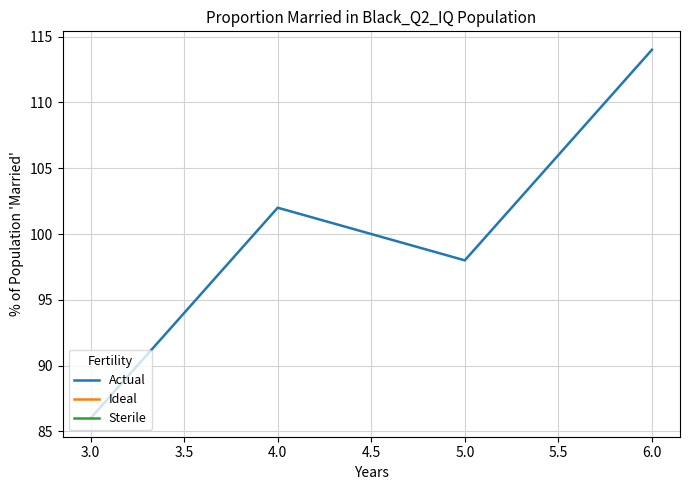

Between 3.0 and 6.0, which is larger?

6.0